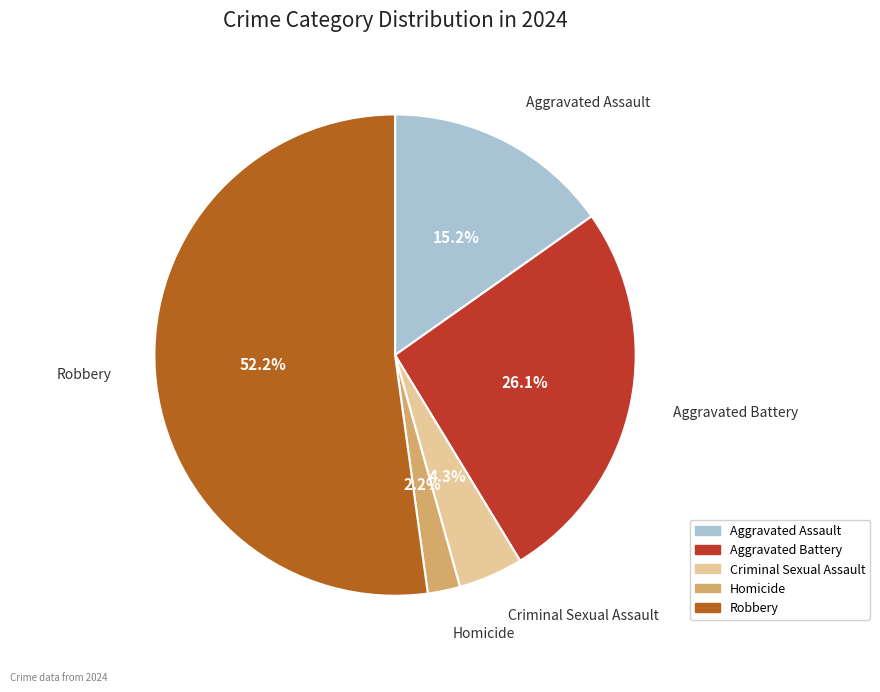

To the nearest percent, what portion does Robbery represent?

52%